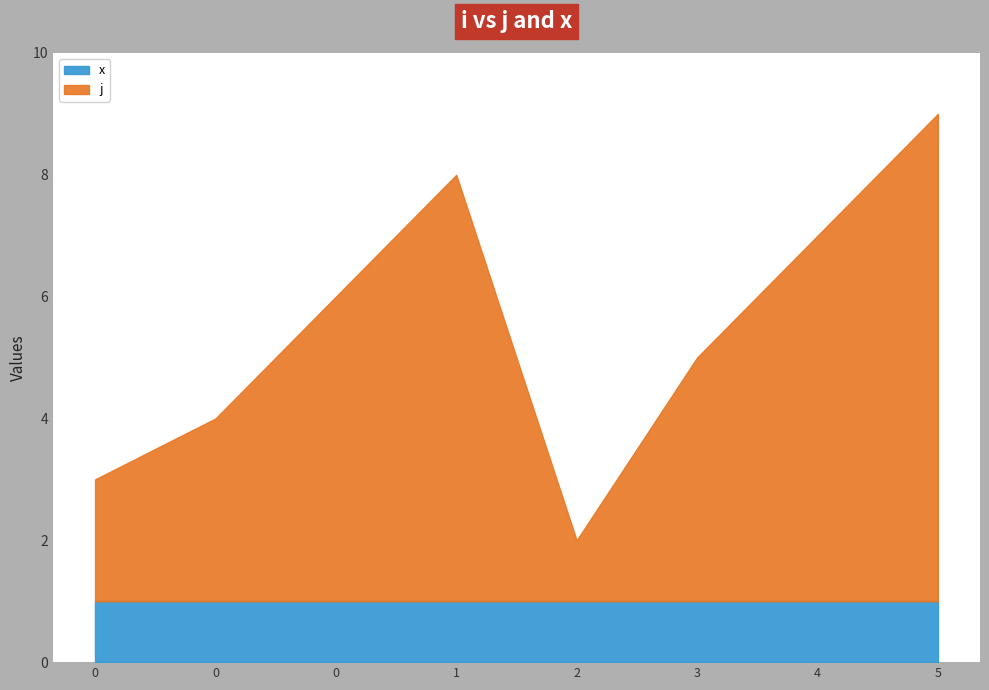

Rank the series by their average value, from lowest to highest.

x, j